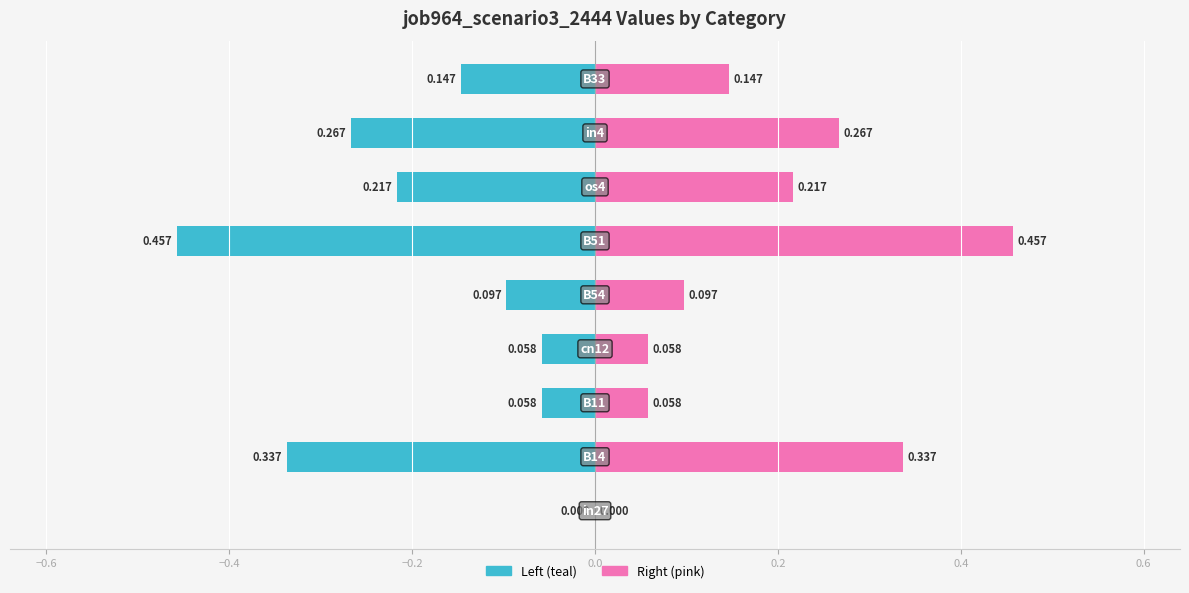

Rank the series by their maximum value, from highest to lowest.

job964_scenario3_2444 (right), job964_scenario3_2444 (left)